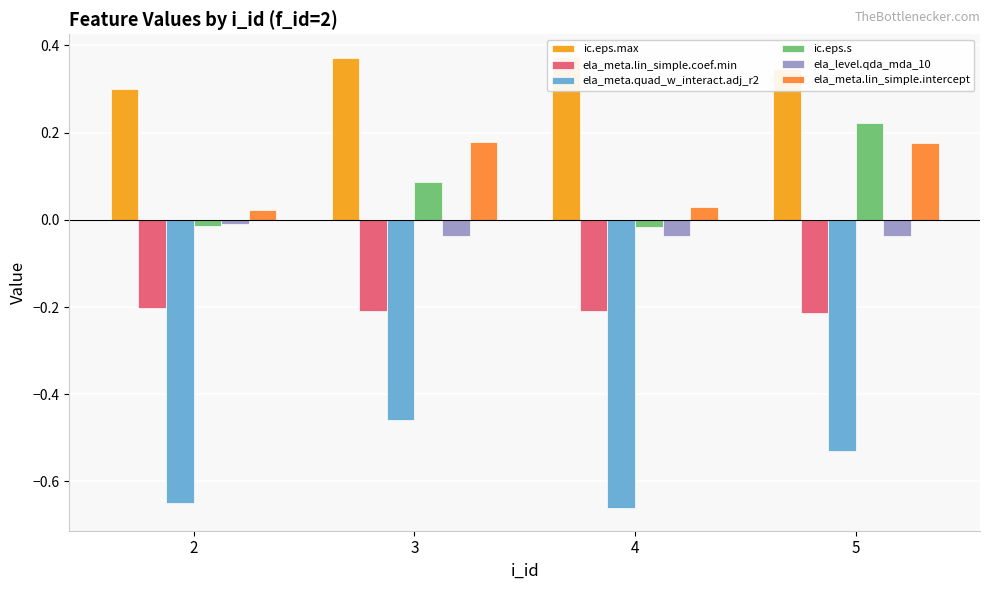

The value of ic.eps.max at 3 is 0.4. True or false?

True